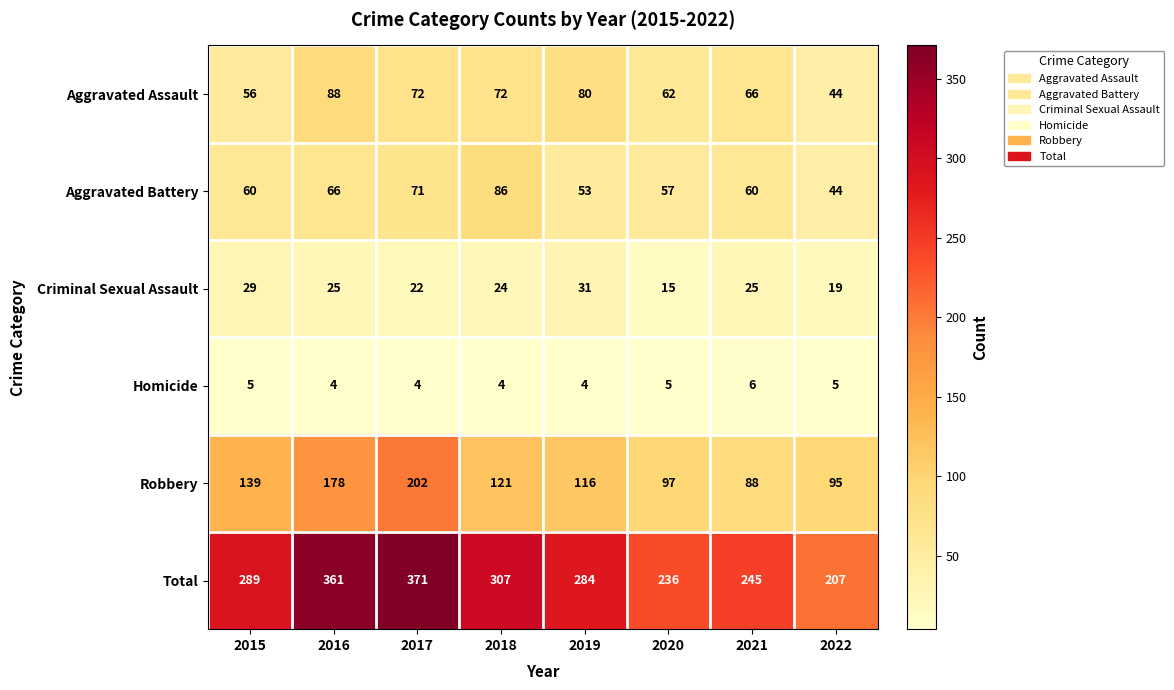

Is it true that Criminal Sexual Assault equals 24 at 2018?

True